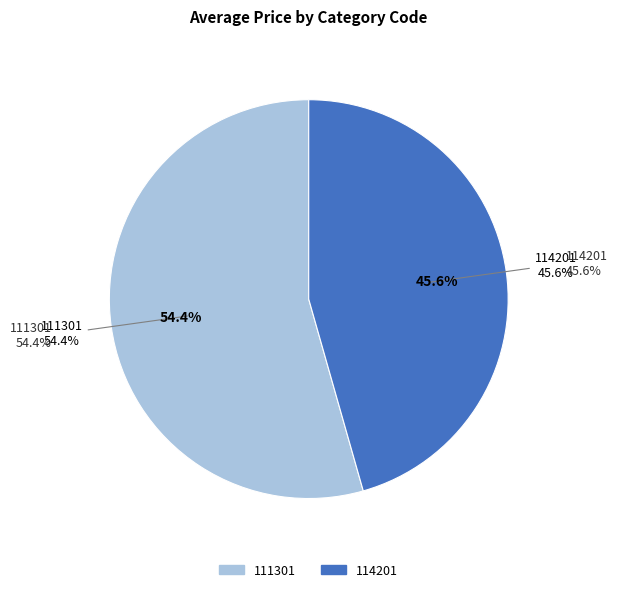

Is there a majority slice in this chart?

Yes